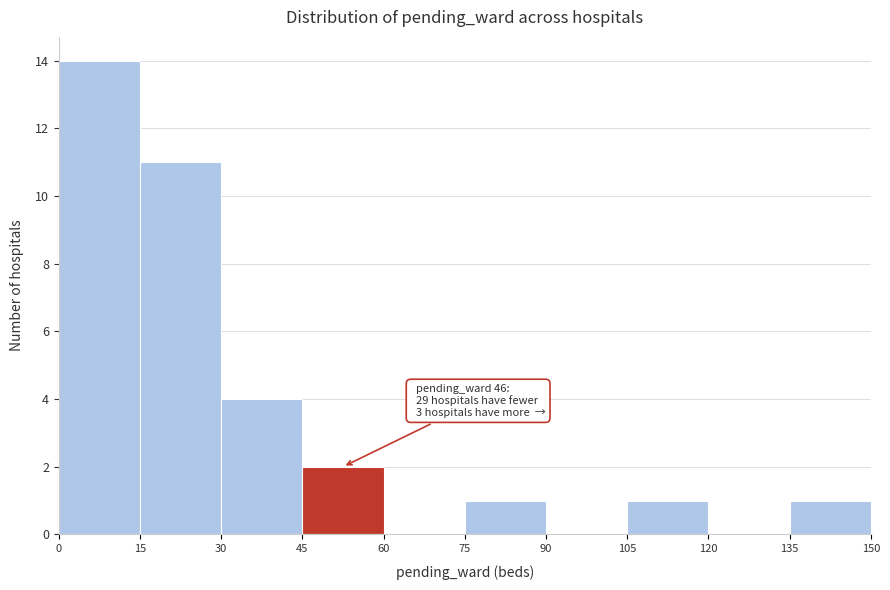

Which range on the x-axis has the tallest bar?

0 to 15